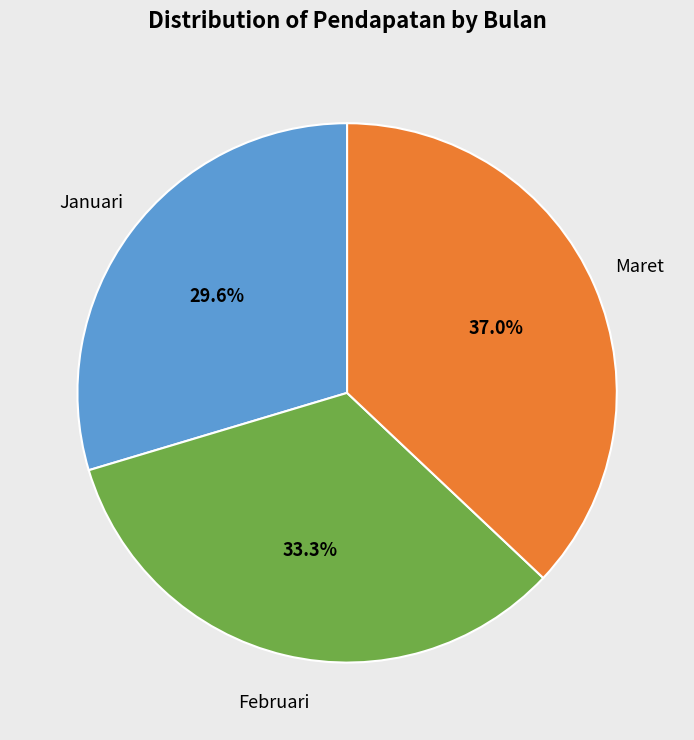

Does any single category account for the majority?

No